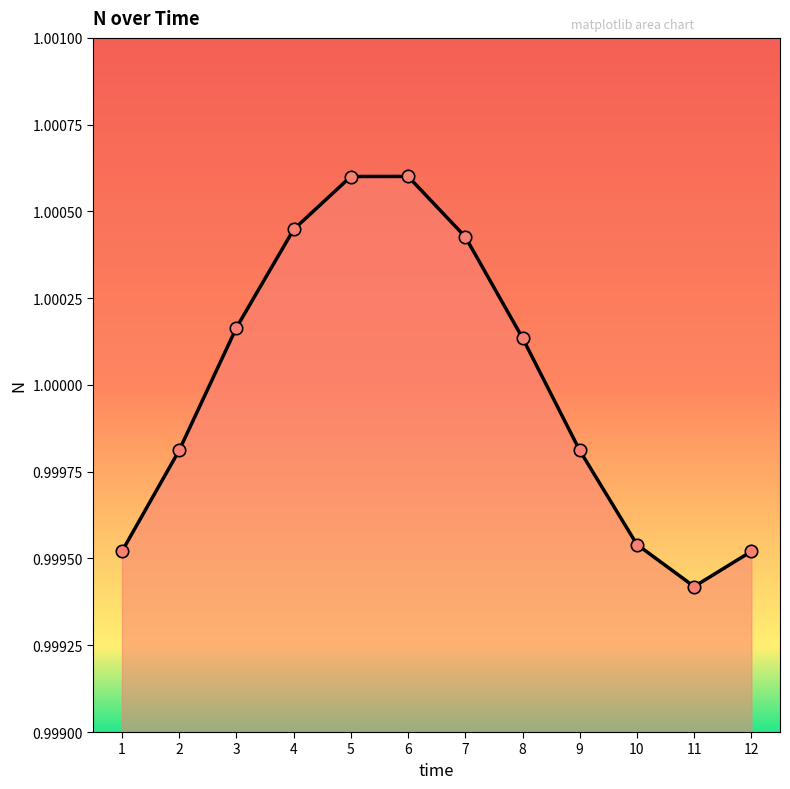

Which has a higher value, 11 or 5?

5